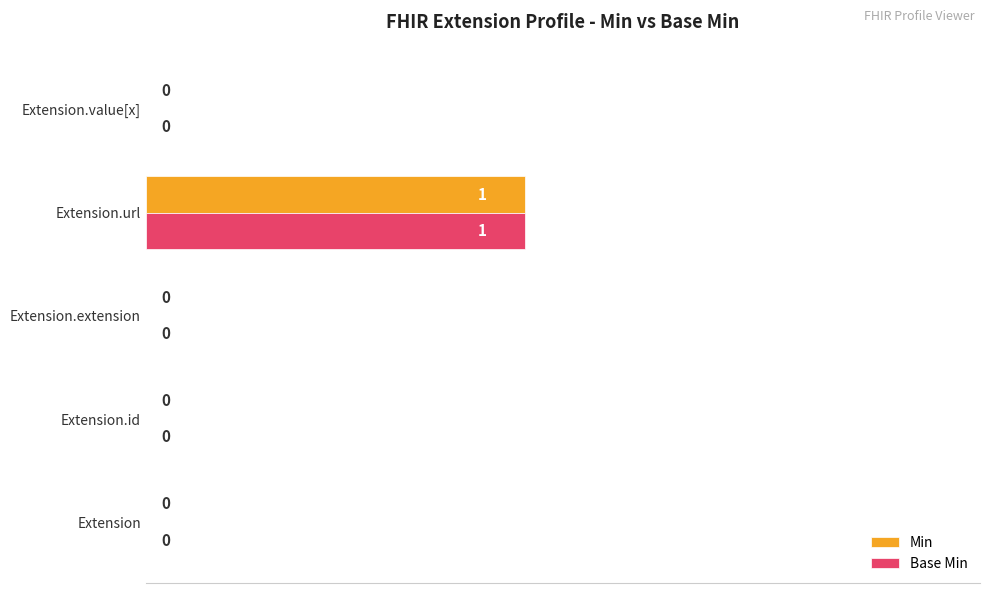

What value does the Base Min series have at Extension.url?

0.5